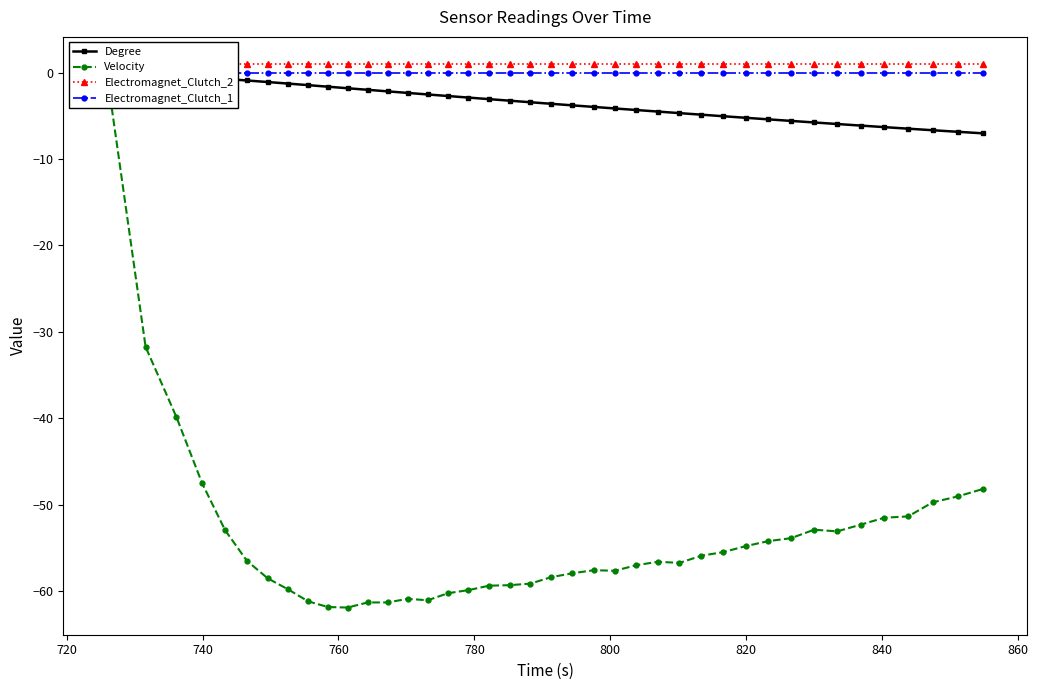

How many data points in Degree are above -3?

17